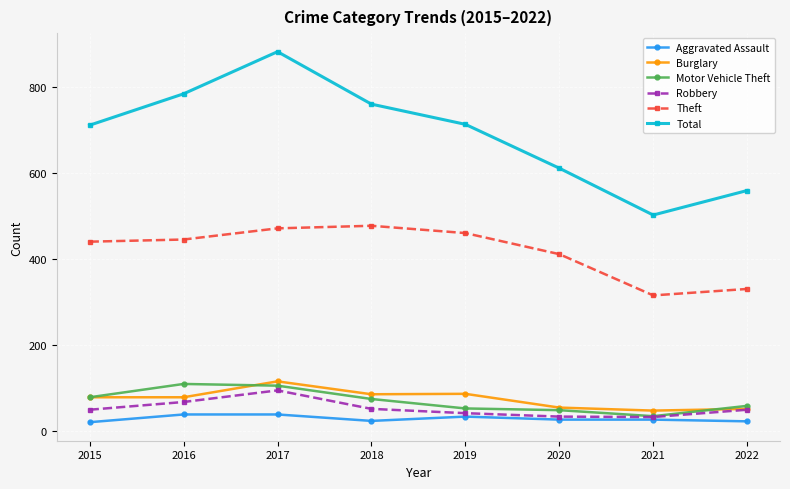

True or false: Theft and Aggravated Assault intersect in this chart.

False